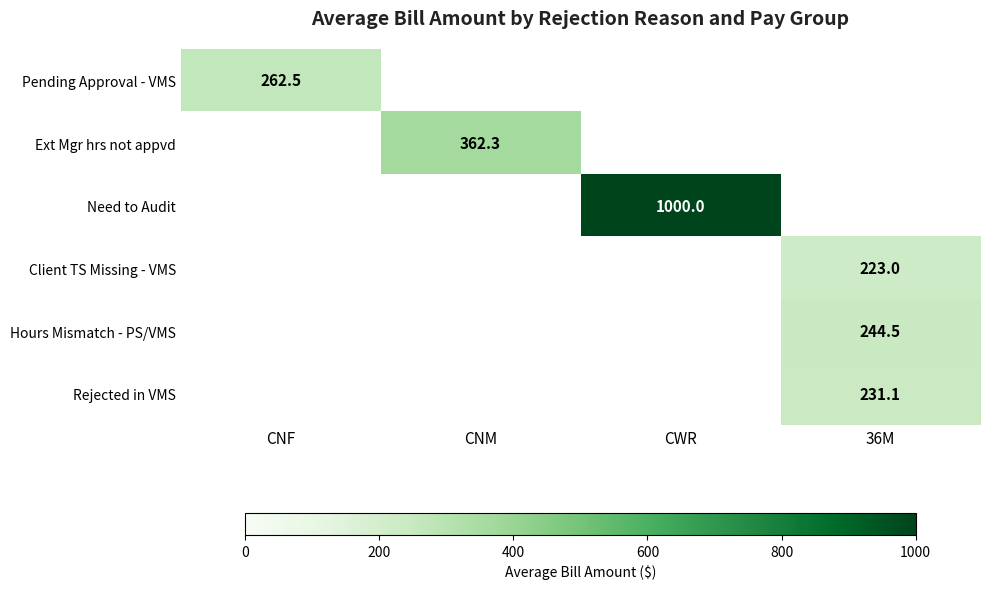

The Pending Approval - VMS series shows 183.5 at CNF. True or false?

False